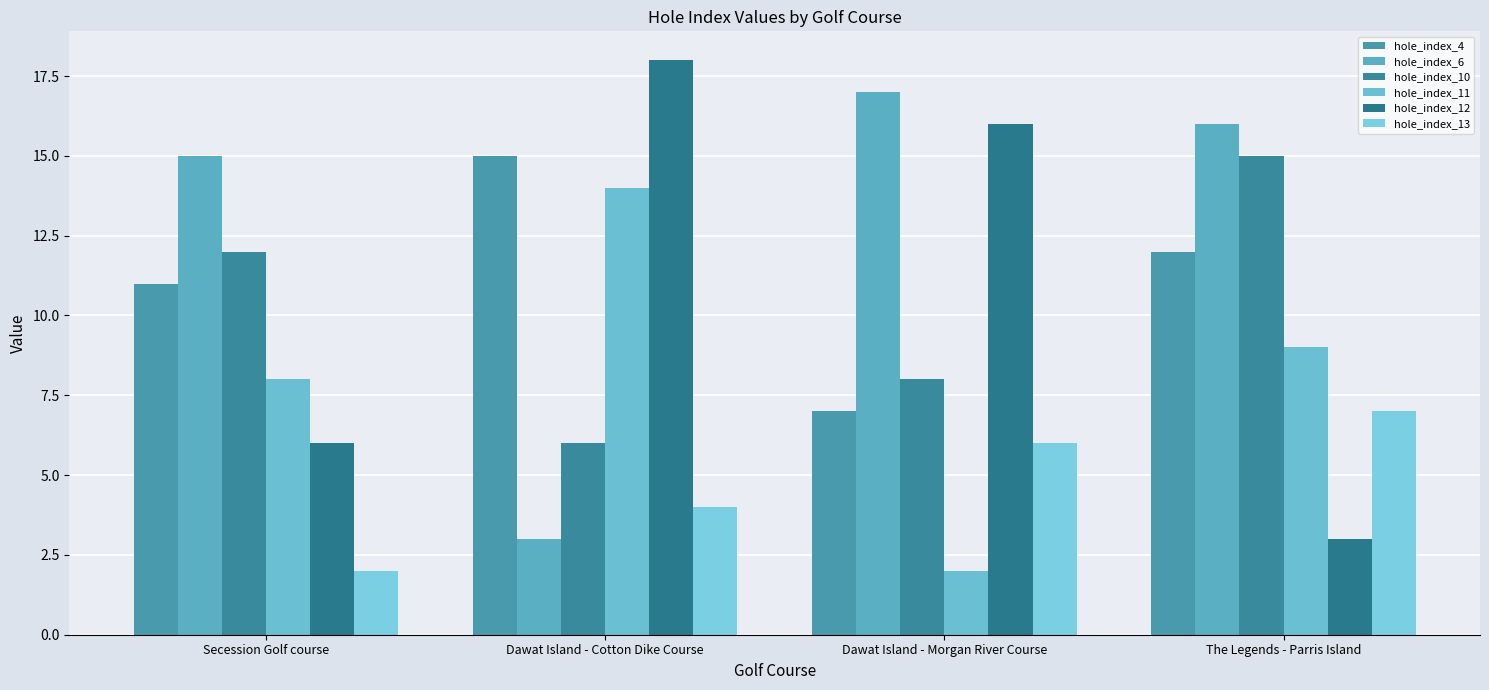

What are all the series names shown in the legend?

hole_index_4, hole_index_6, hole_index_10, hole_index_11, hole_index_12, hole_index_13